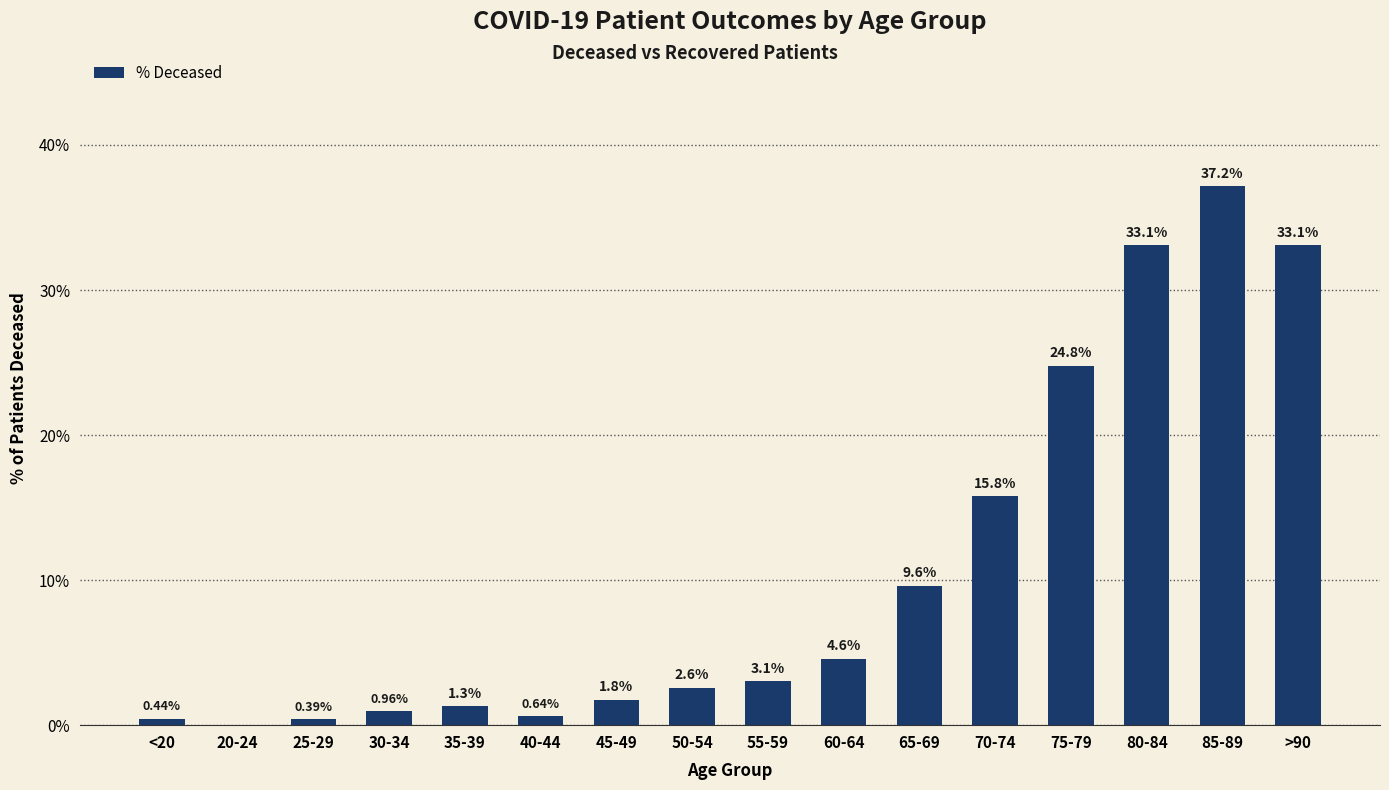

Are the bars horizontal?

No